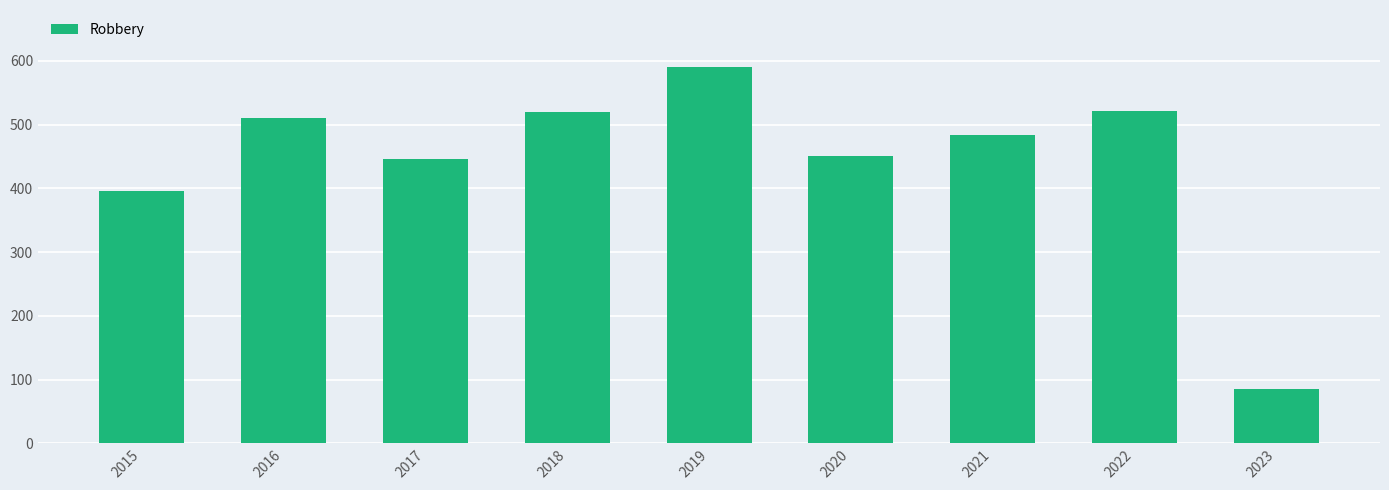

At which label is the value closest to 338?

2015